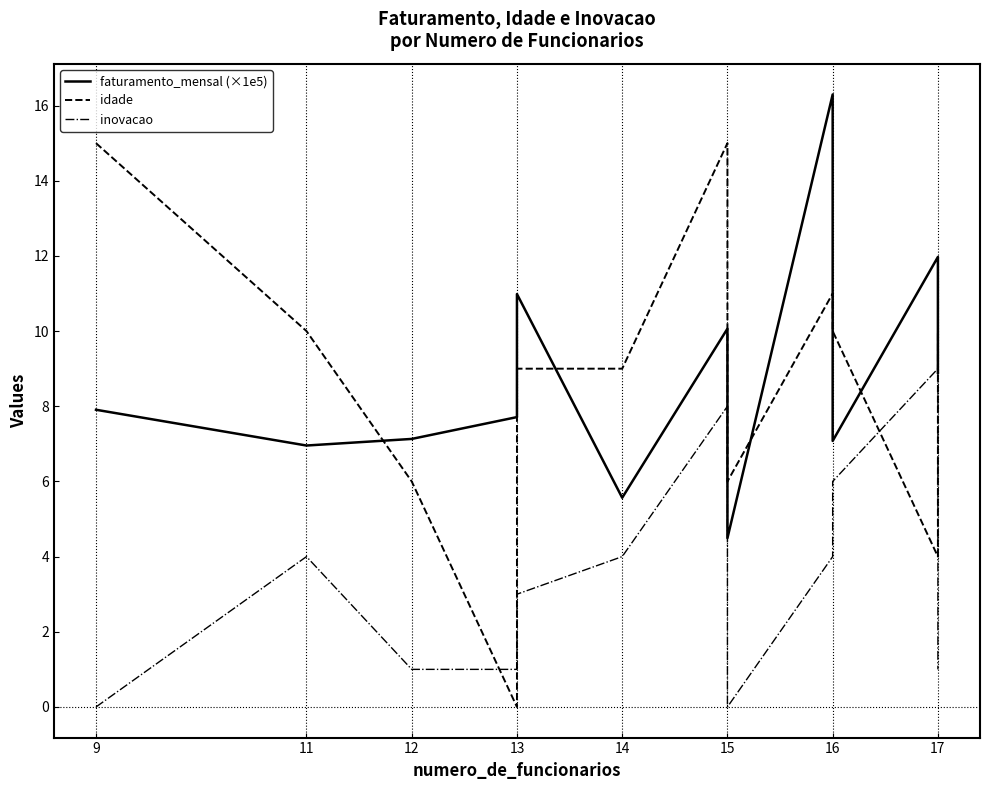

How many interior local valleys does the idade series have?

3